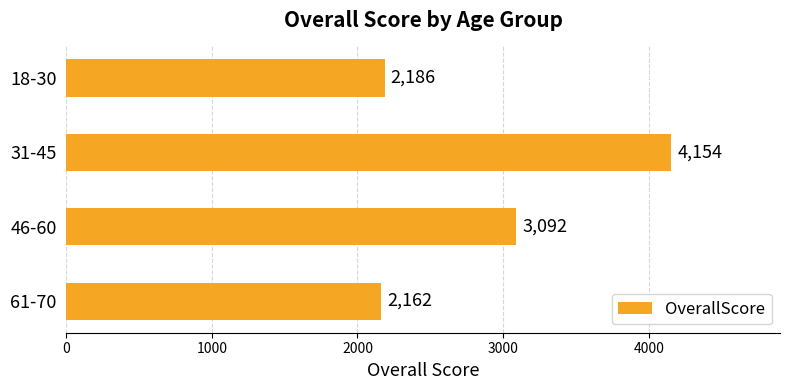

How many bars are there in total?

4